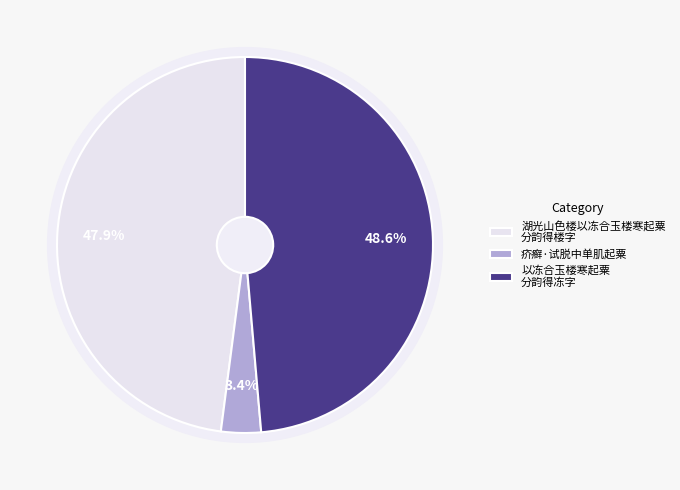

What is the change in value from 湖光山色楼以冻合玉楼寒起粟分韵得楼字 to 以冻合玉楼寒起粟分韵得冻字?

+17368